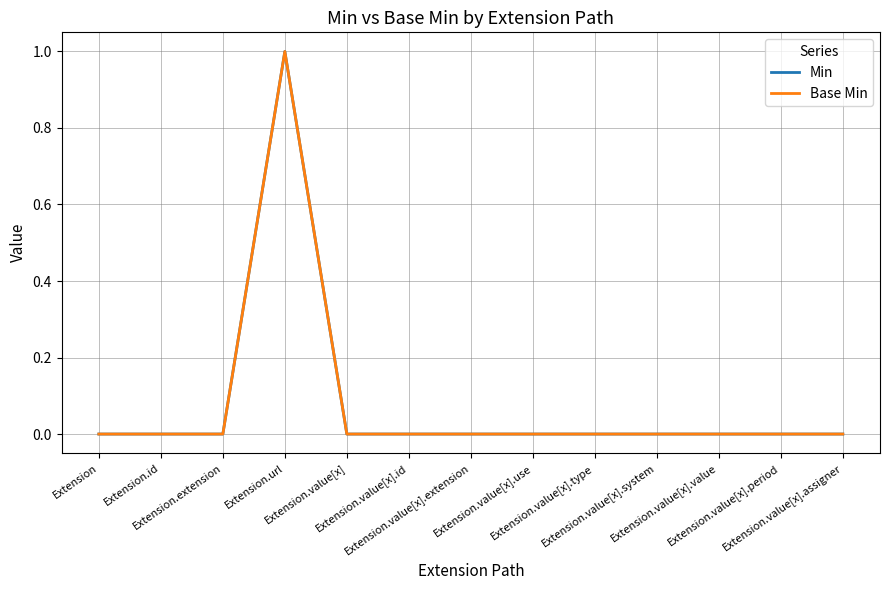

Does the chart display data point markers on the line(s)?

No